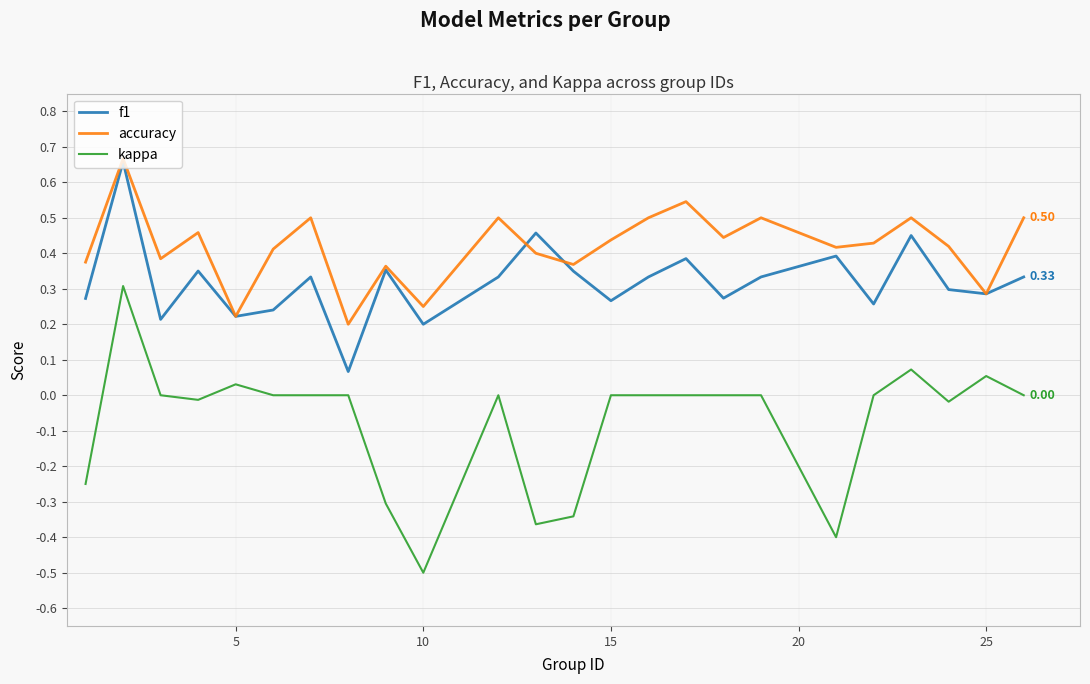

Which series has the largest total across all categories?

accuracy